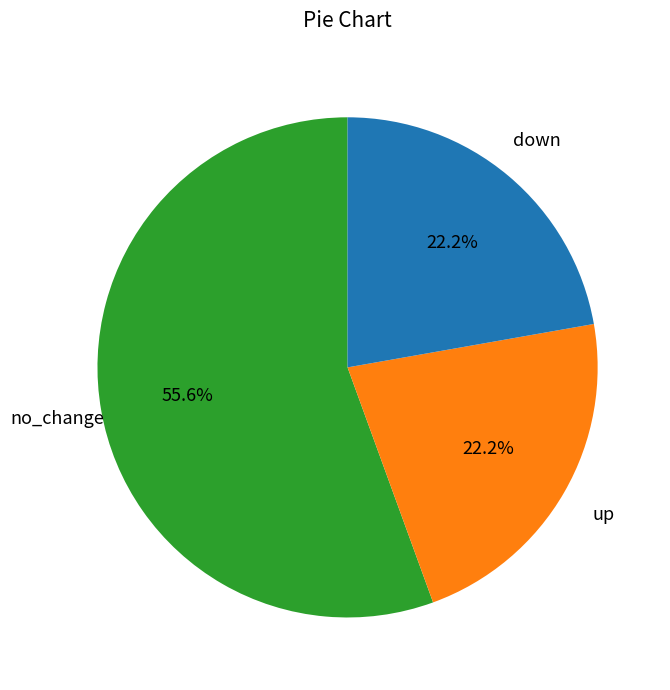

Is there a majority slice in this chart?

Yes